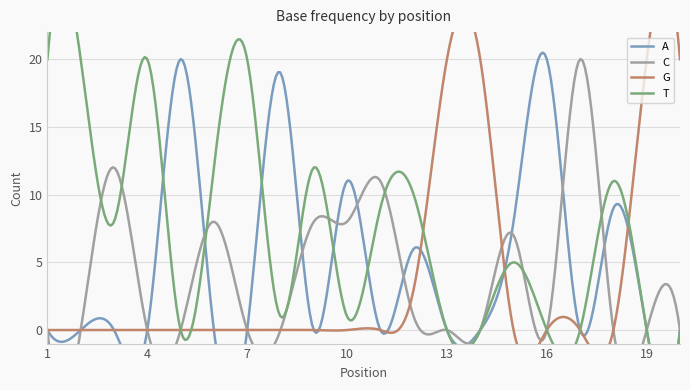

True or false: G and T intersect in this chart.

True